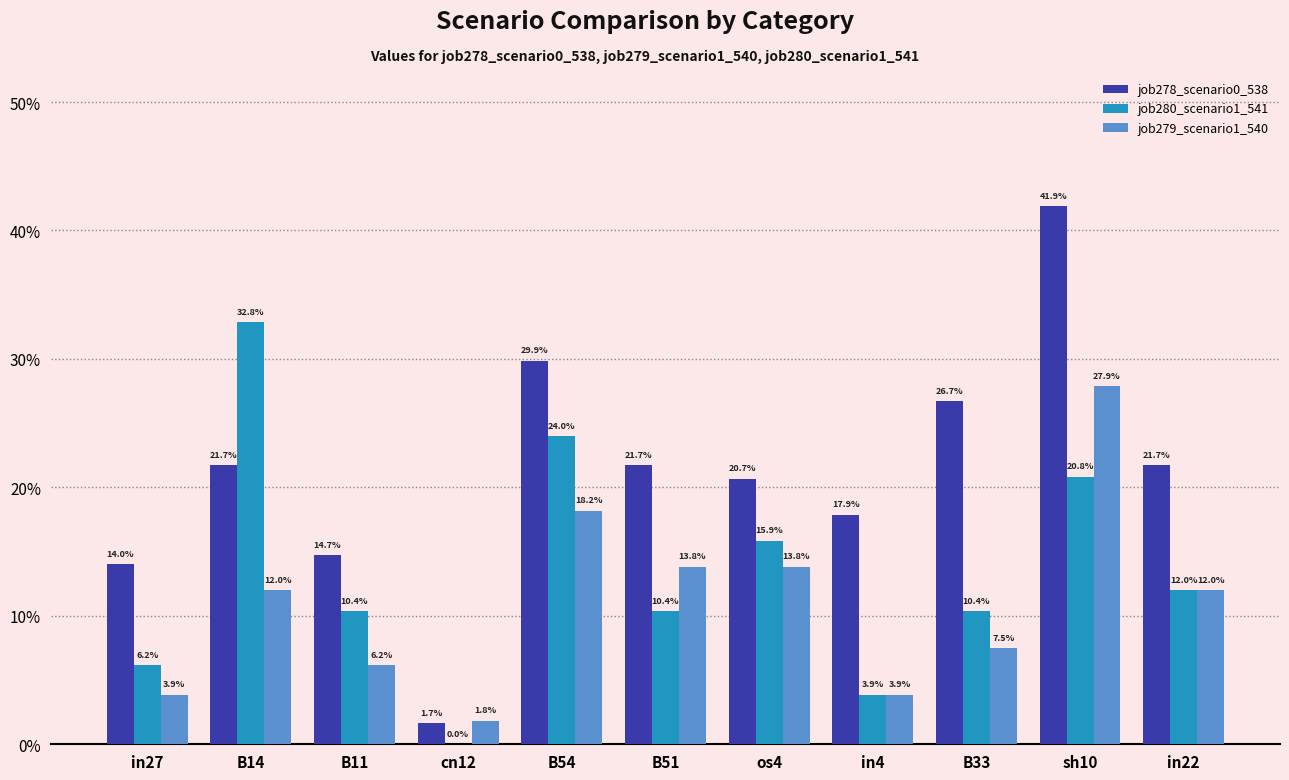

What are all the series names shown in the legend?

job278_scenario0_538, job280_scenario1_541, job279_scenario1_540